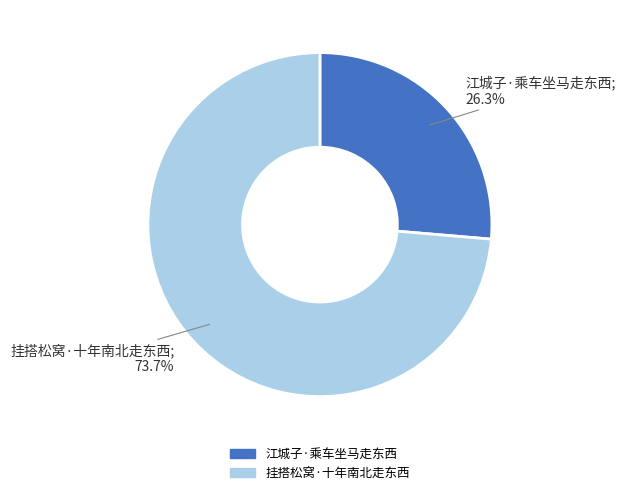

To the nearest percent, what portion does 江城子·乘车坐马走东西 represent?

26%